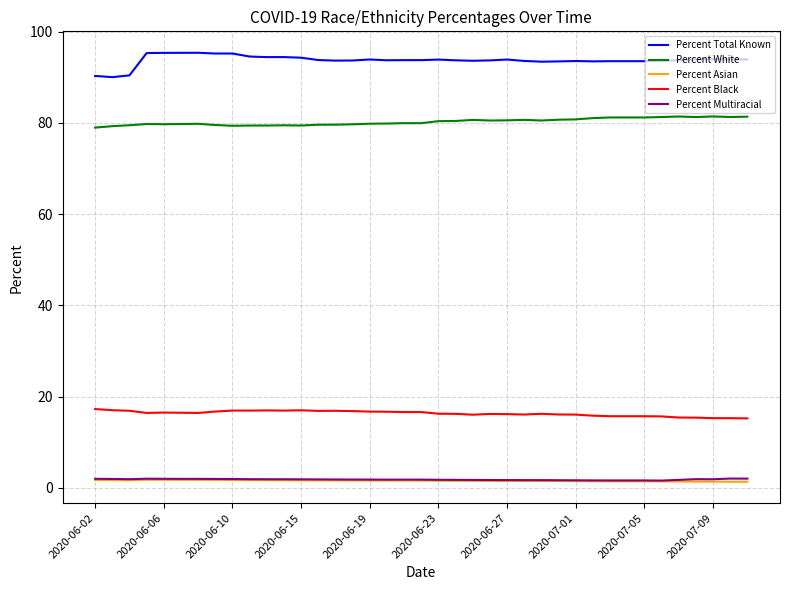

Which series has the largest total across all categories?

Percent Total Known